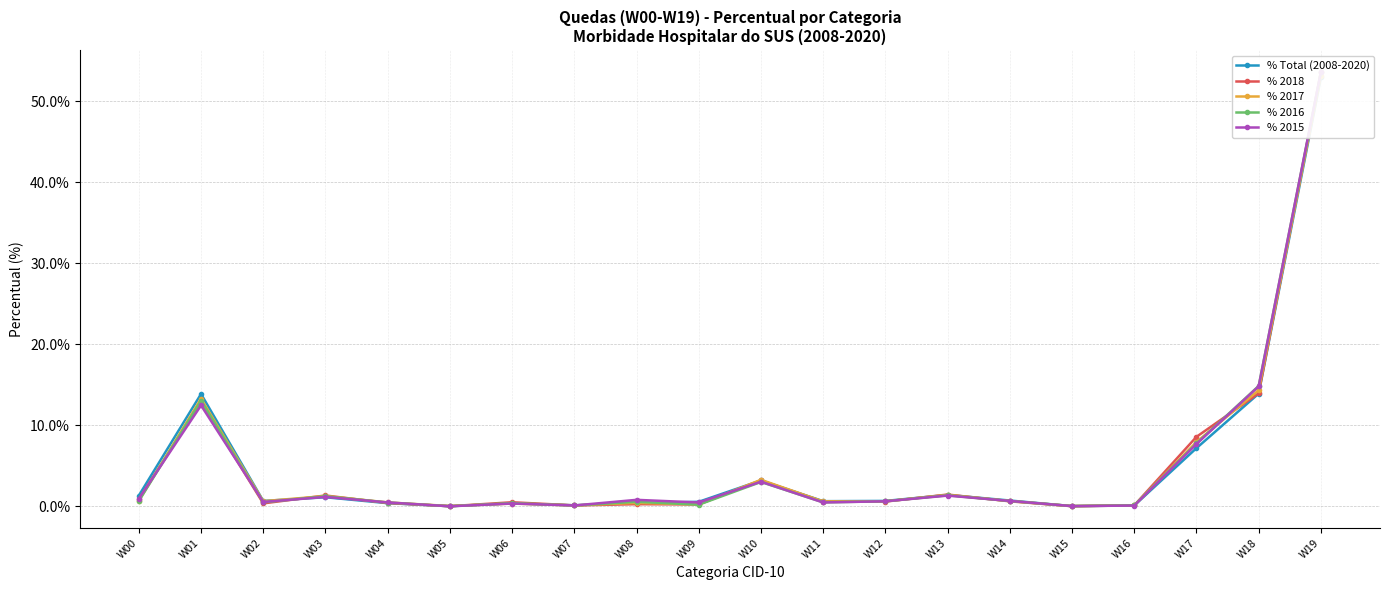

Between W06 and W05, which is larger?

W06